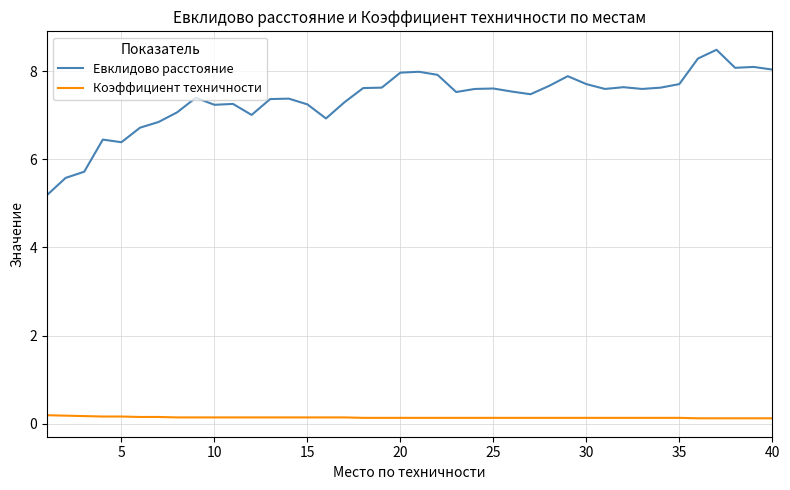

True or false: Коэффициент техничности and Евклидово расстояние cross at least once.

False